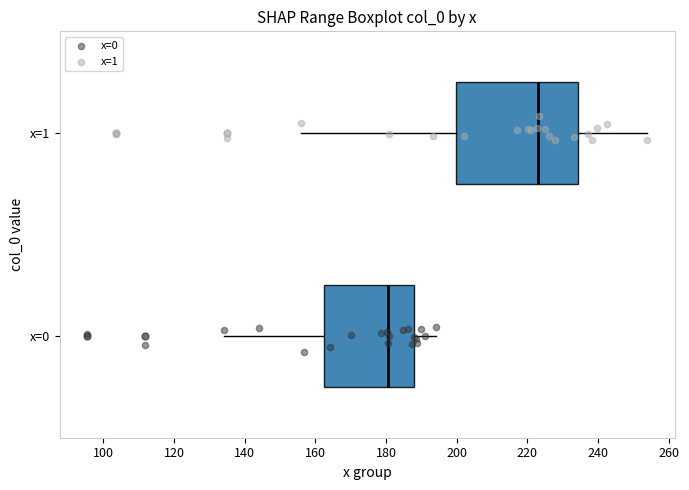

Reading bottom to top, read every box against the x-axis: the position of its median line, the range the box covers, and the ends of its whiskers. The values are not printed on the chart, so give them approximately, as read against the axis.

x=0: median 180, box 162 to 188, whiskers 134 to 194
x=1: median 222, box 200 to 234, whiskers 156 to 254